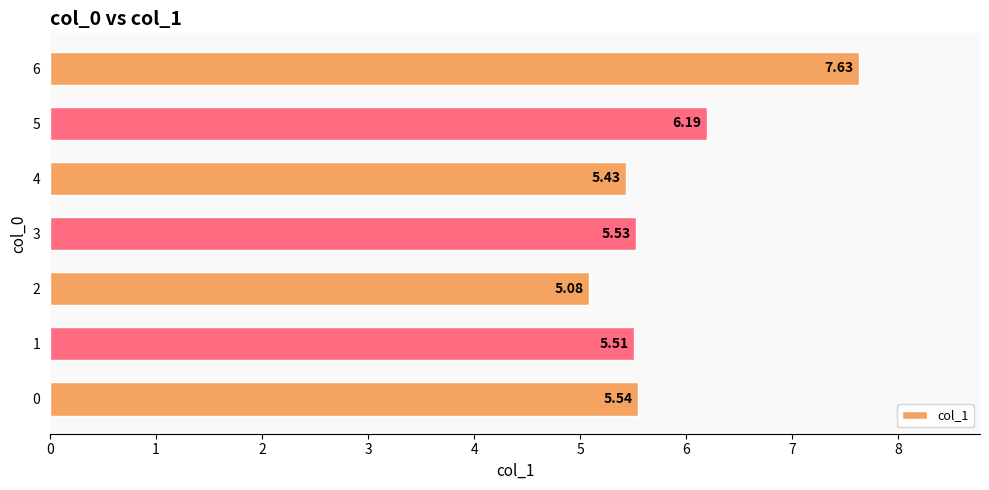

Which has a higher value, 0 or 5?

5